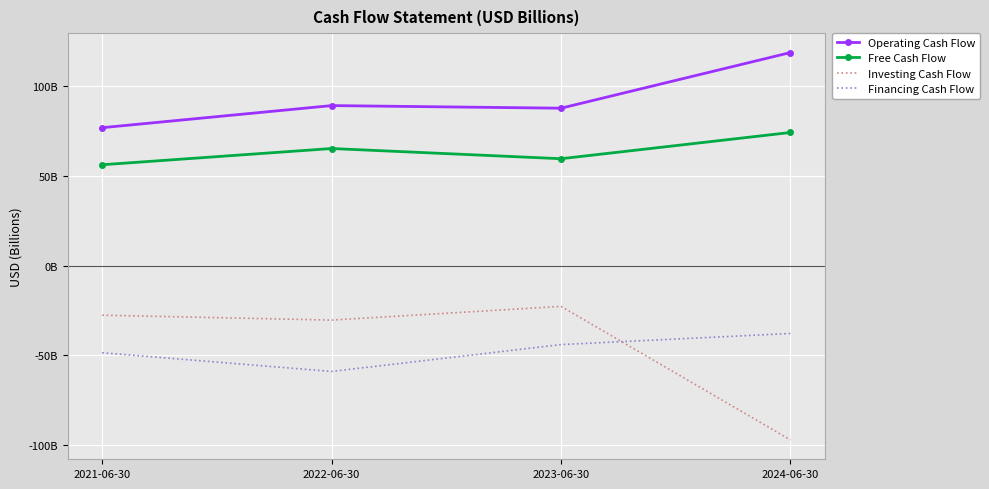

What are all the series names shown in the legend?

Operating Cash Flow, Free Cash Flow, Investing Cash Flow, Financing Cash Flow